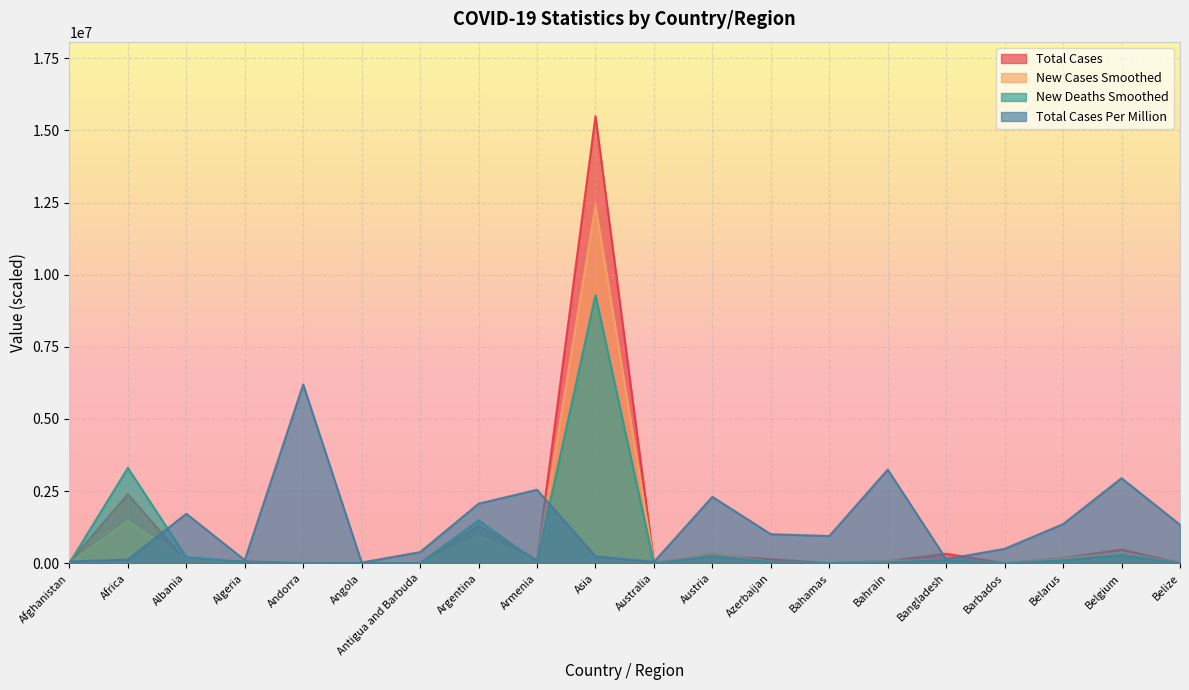

What is the sum of all new_cases_smoothed values?

16159262.4